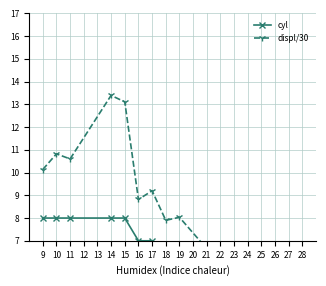

Between 9 and 28, which is larger?

9